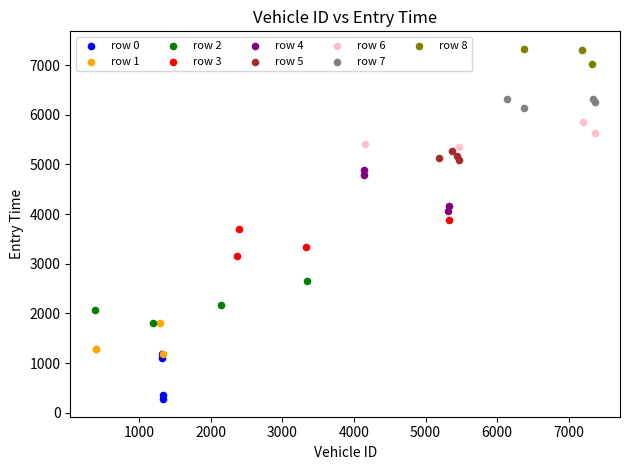

Which series contains the highest Y value?

row 8